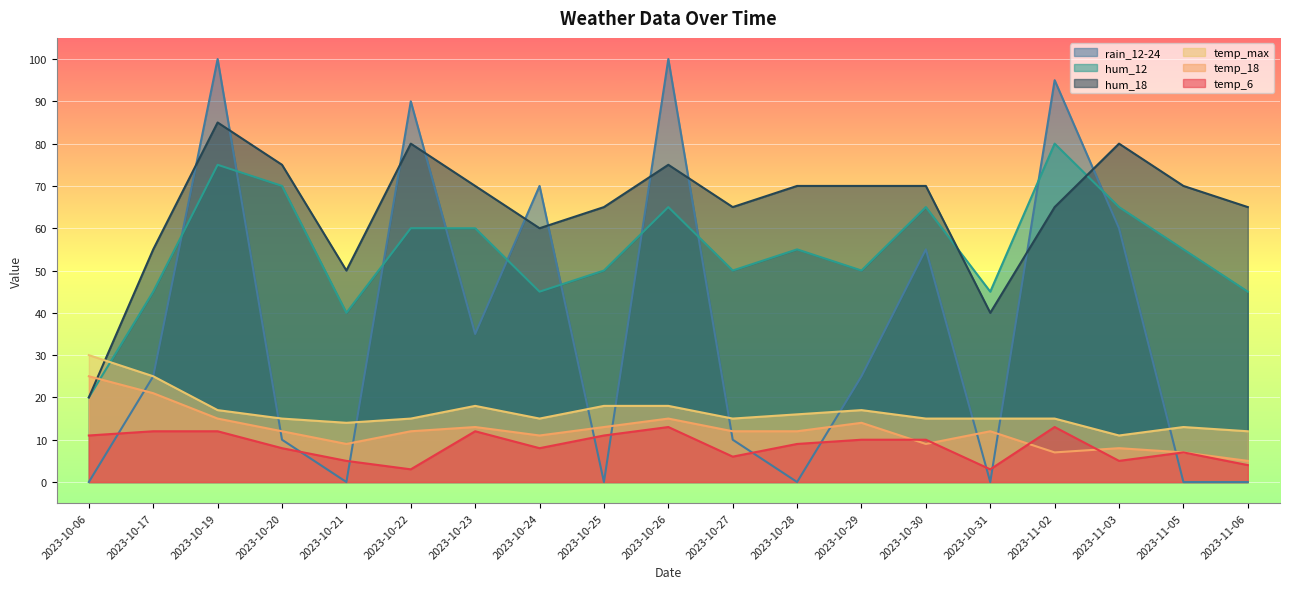

Where is temp_18 nearest to the value 15?

2023-10-19